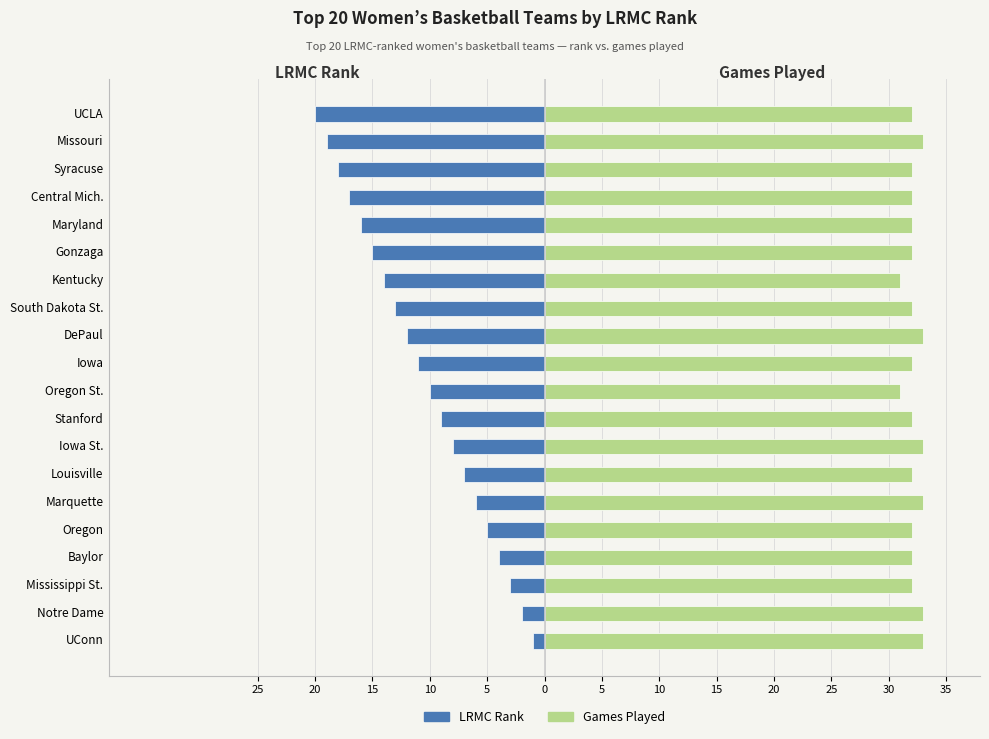

The LRMC Rank series shows -4 at Baylor. True or false?

True